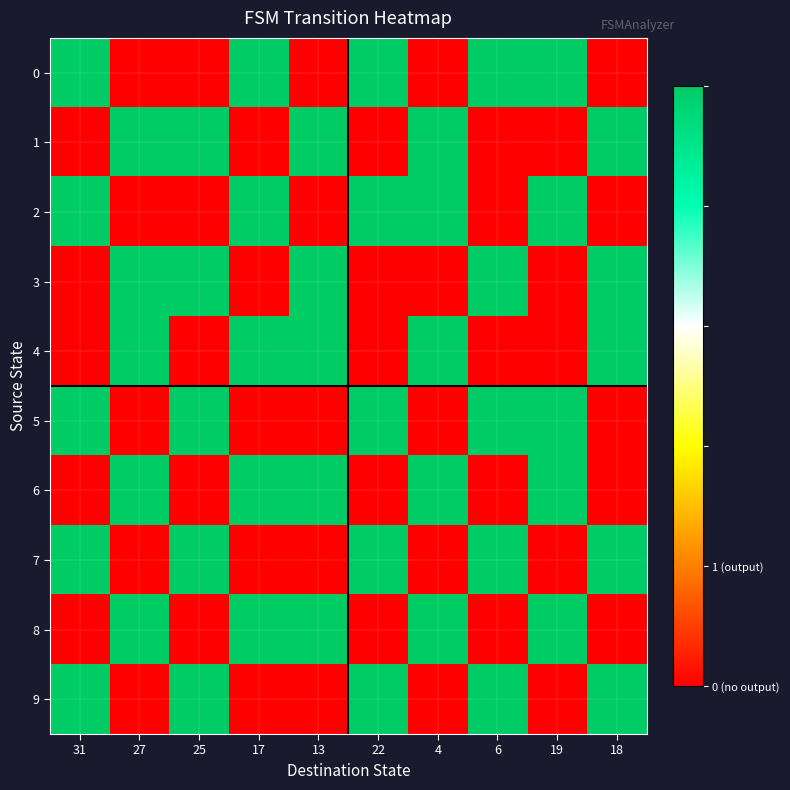

At which category does the chart reach its minimum across all series?

27